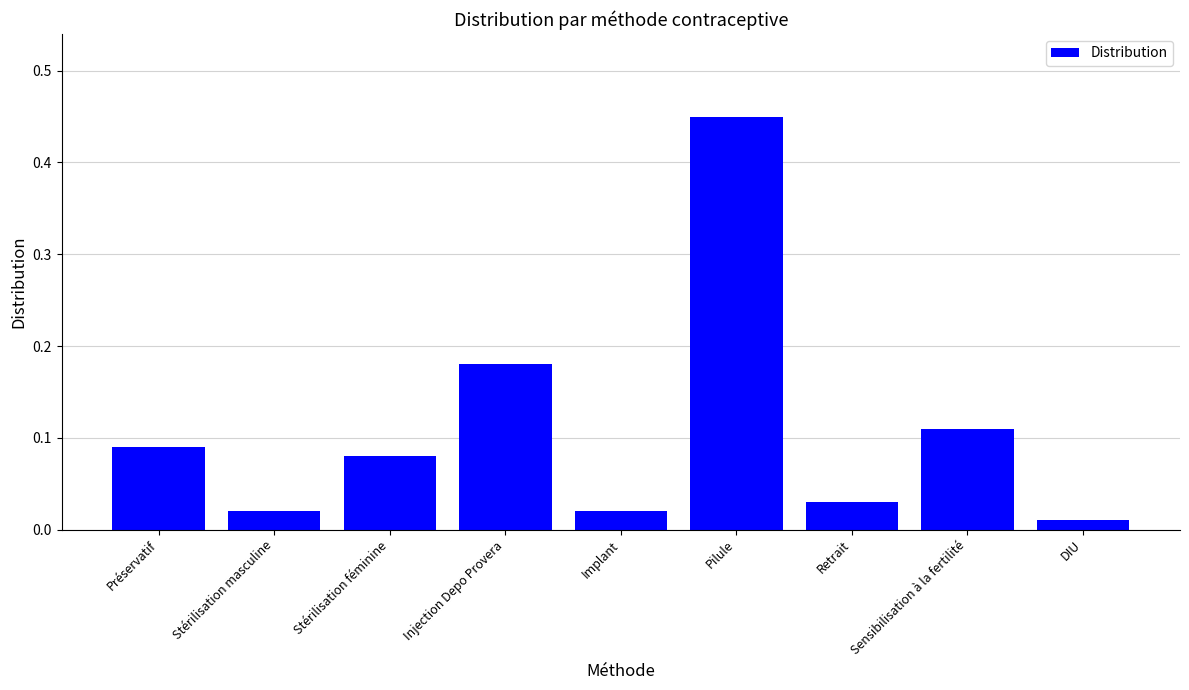

What is the sum of the values at Stérilisation féminine and Injection Depo Provera?

0.3